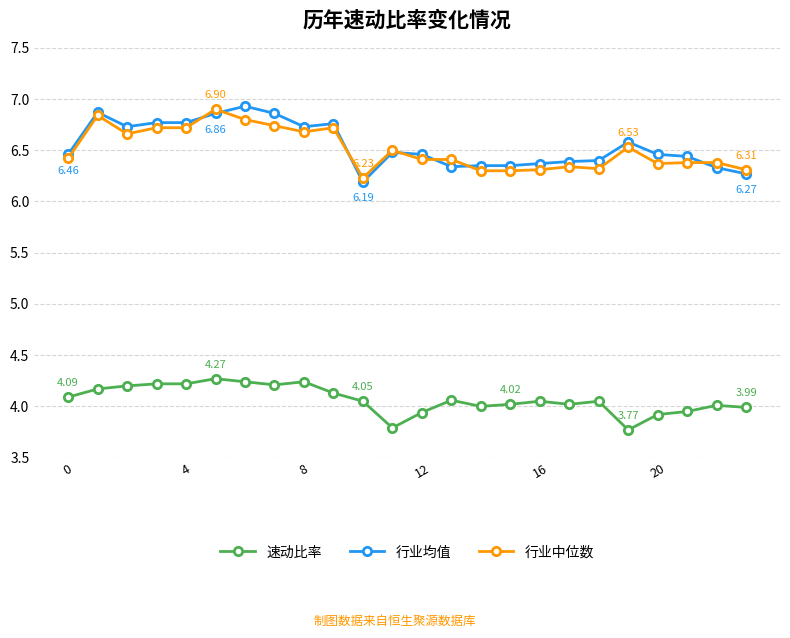

True or false: 速动比率 and 行业中位数 cross at least once.

False